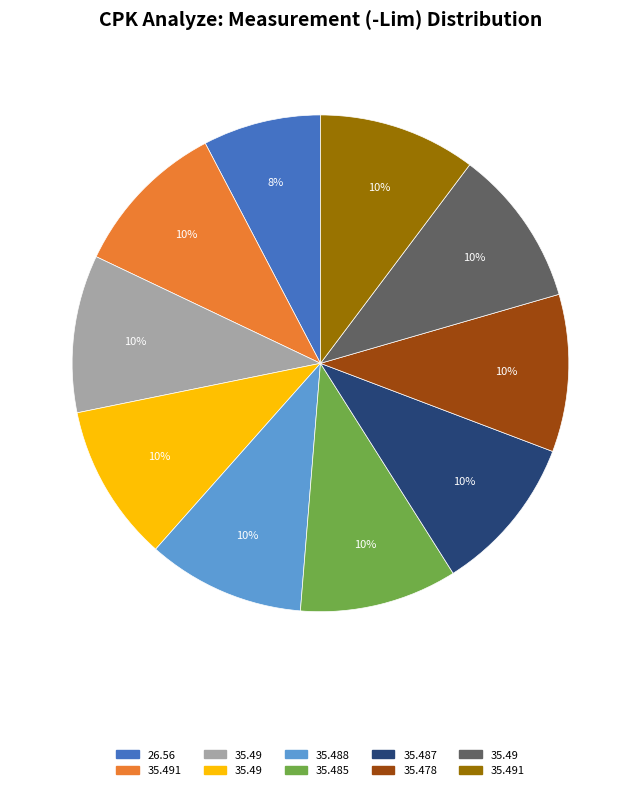

To the nearest percent, what is the average slice percentage?

10%